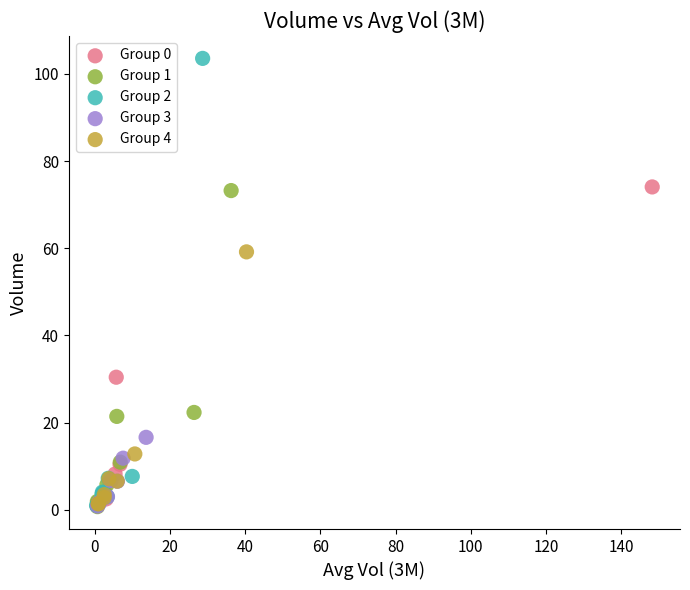

Which series reaches the maximum Y coordinate?

Group 2